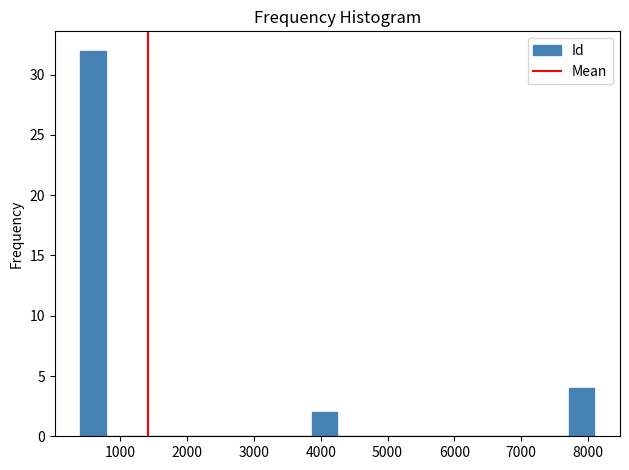

Around what value on the x-axis is the tallest bar? Give the approximate position of its centre, as read against the axis.

600